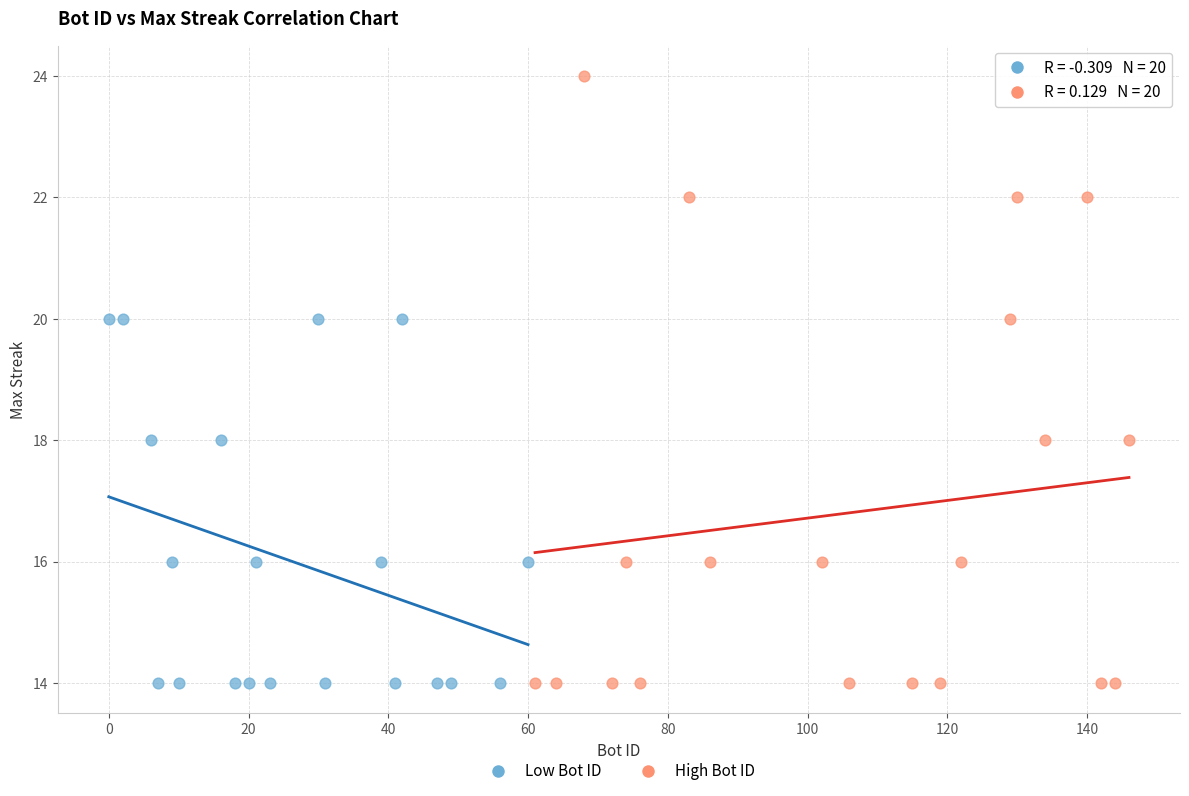

What are all the series names shown in the legend?

Low Bot ID, High Bot ID